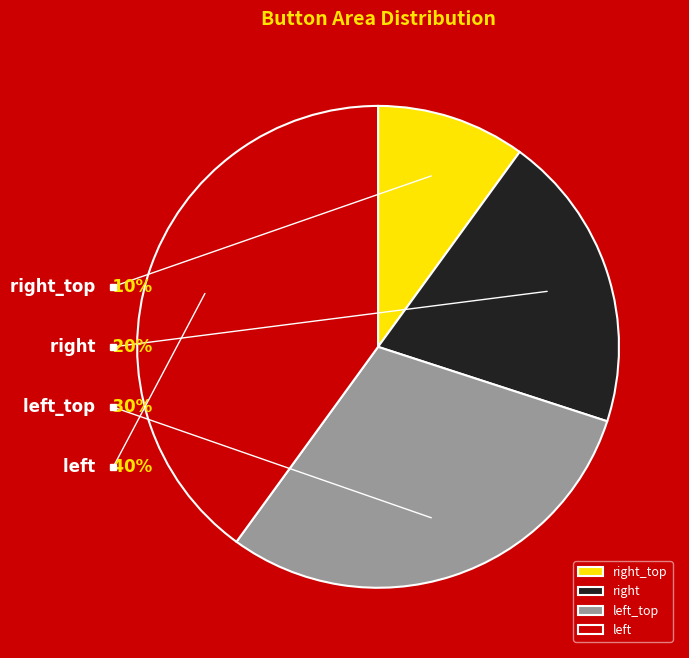

Is right_top the majority of the pie?

No